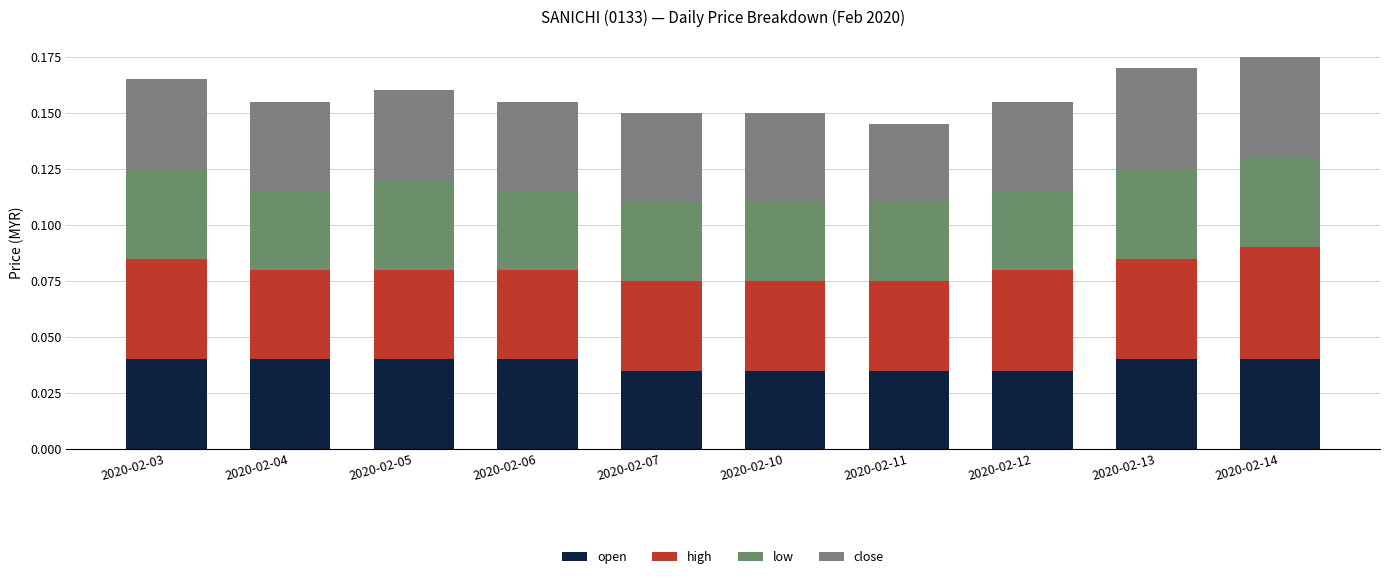

The open series shows 0.1 at 2020-02-10. True or false?

False